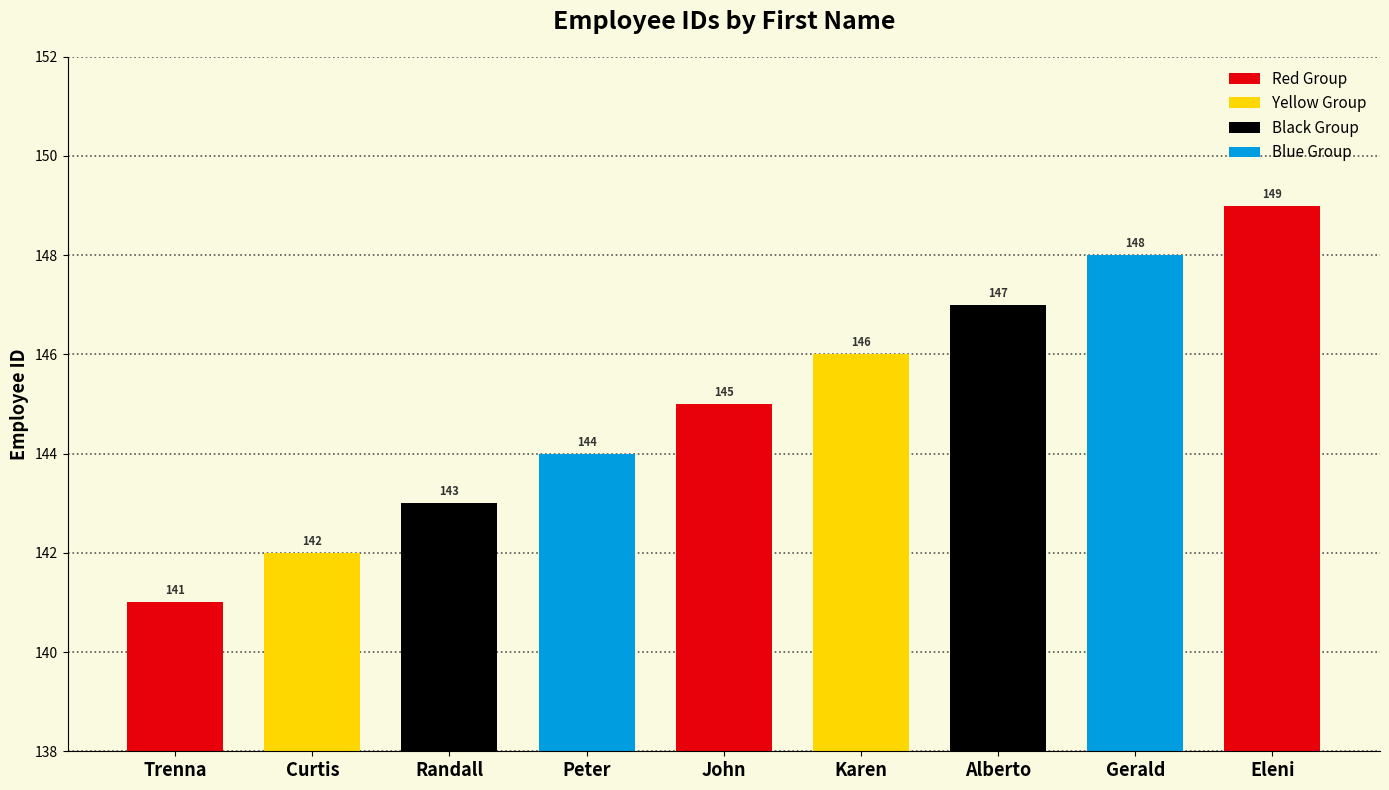

What is the minimum value shown in the chart?

141